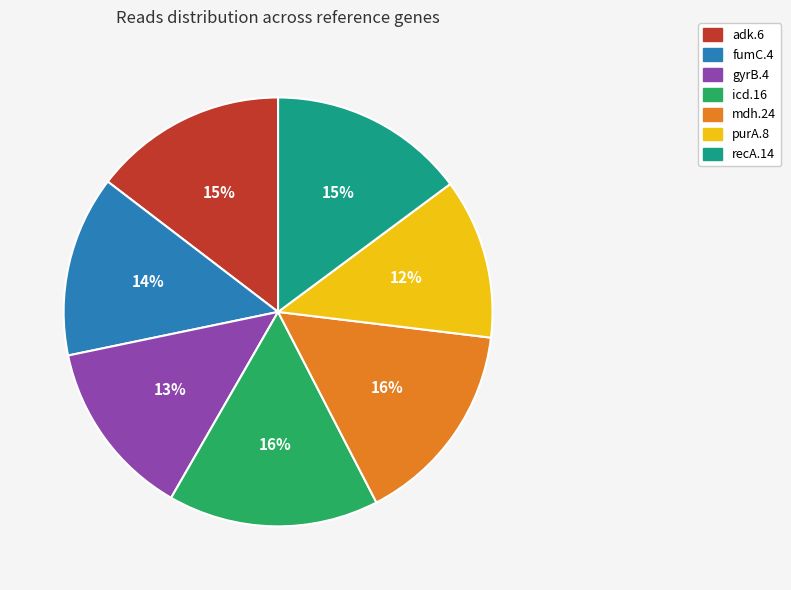

Is purA.8 the majority of the pie?

No